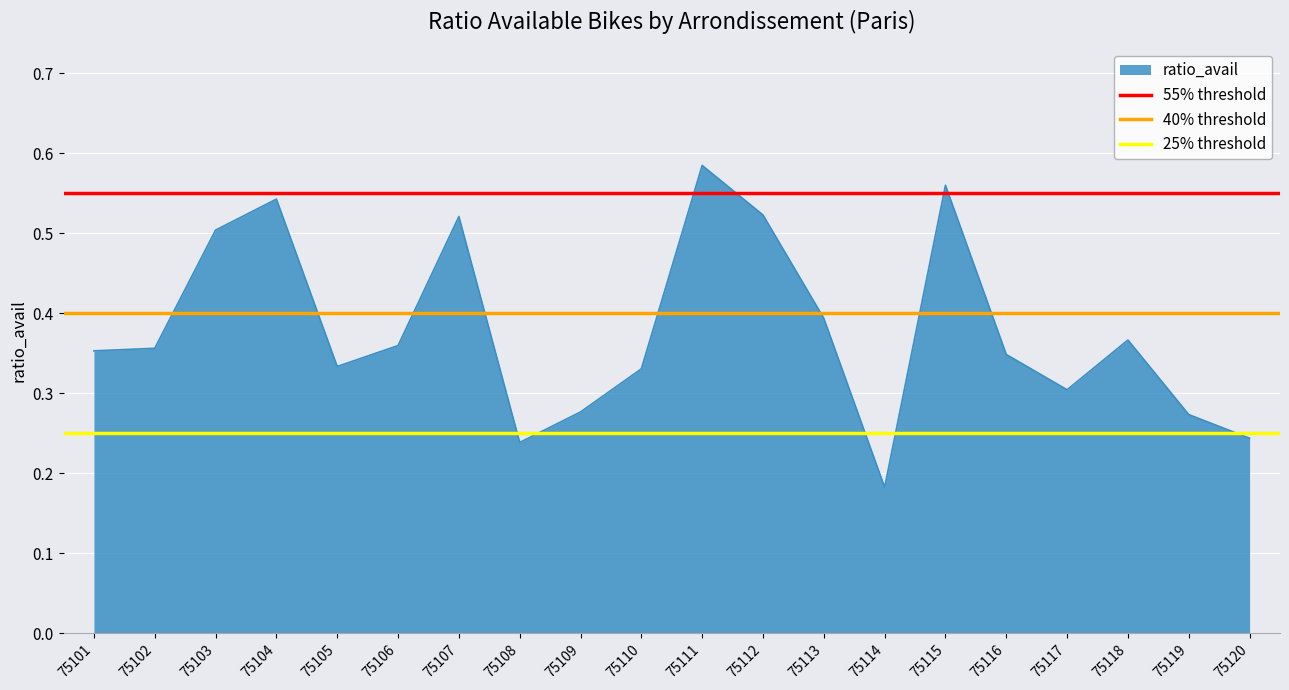

At which label is ratio_avail closest to 0?

75114